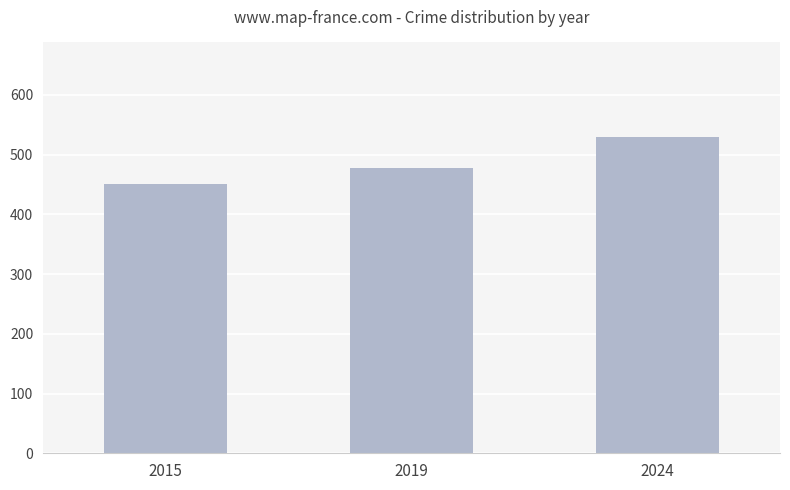

Where is the data nearest to the value 489?

2019